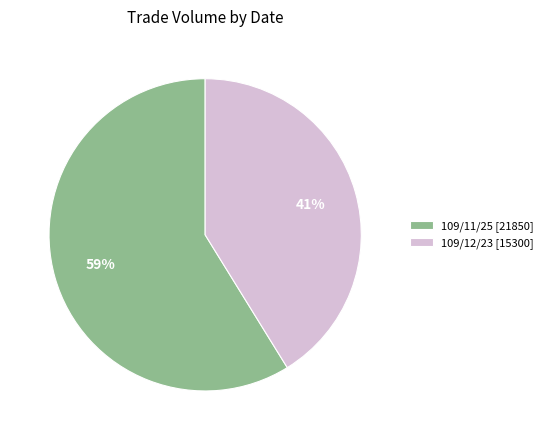

To the nearest percent, what is the difference between the largest and smallest slice percentages?

18%